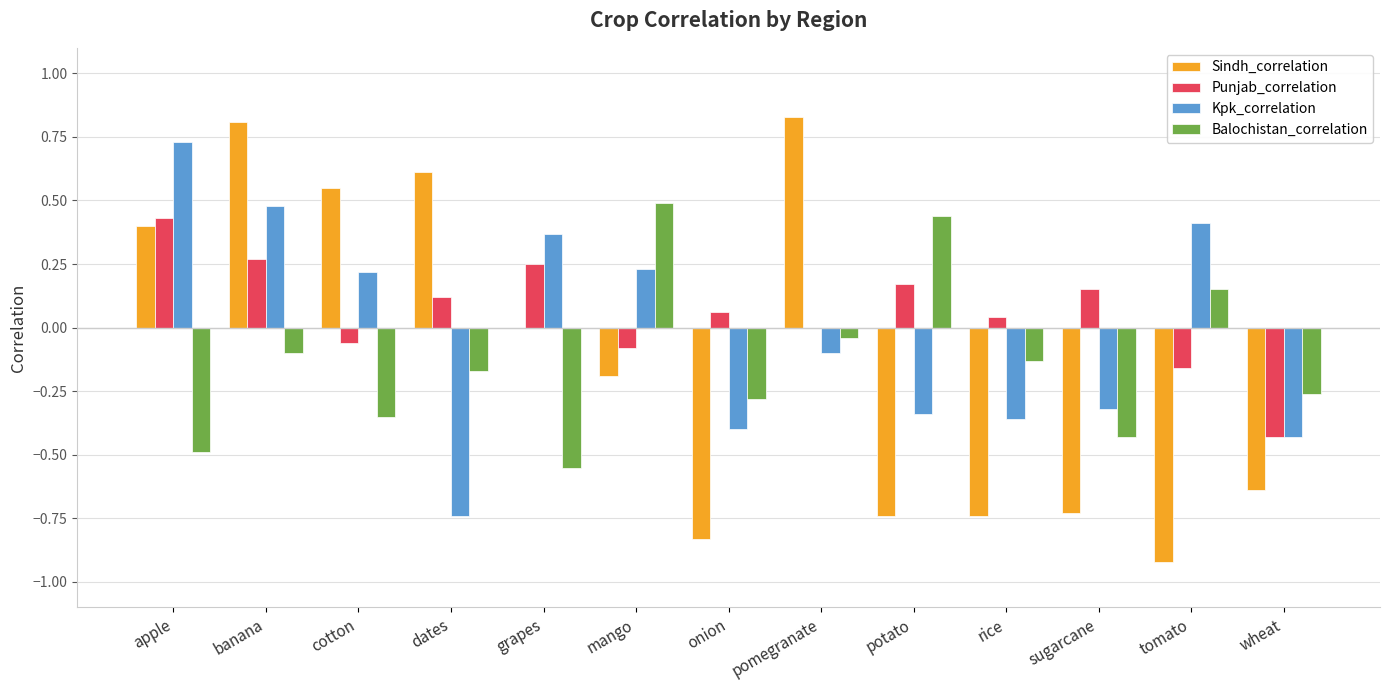

What is the sum of all Sindh_correlation values?

-1.6